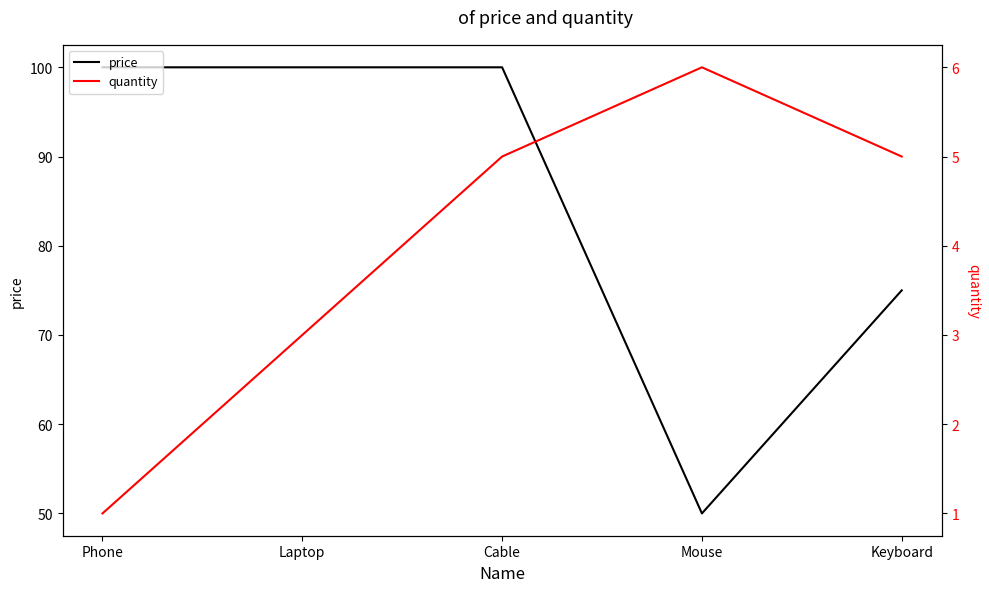

What is the total value across all series at Phone?

101